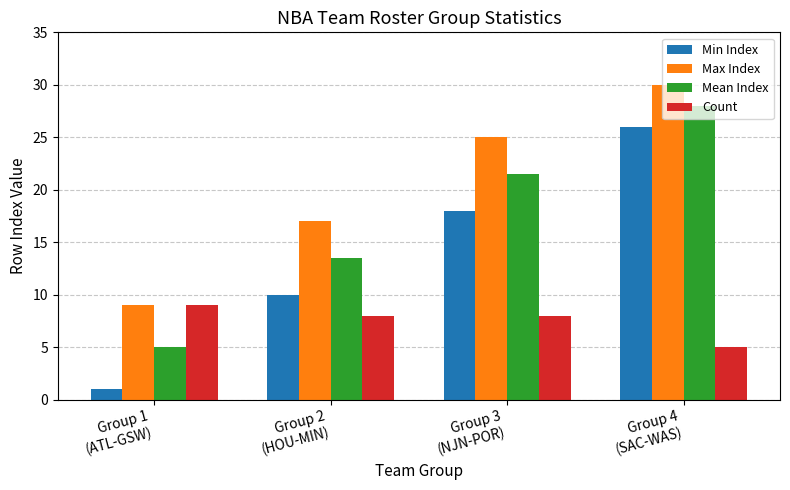

At which category is the sum across all series the highest?

Group 4
(SAC-WAS)